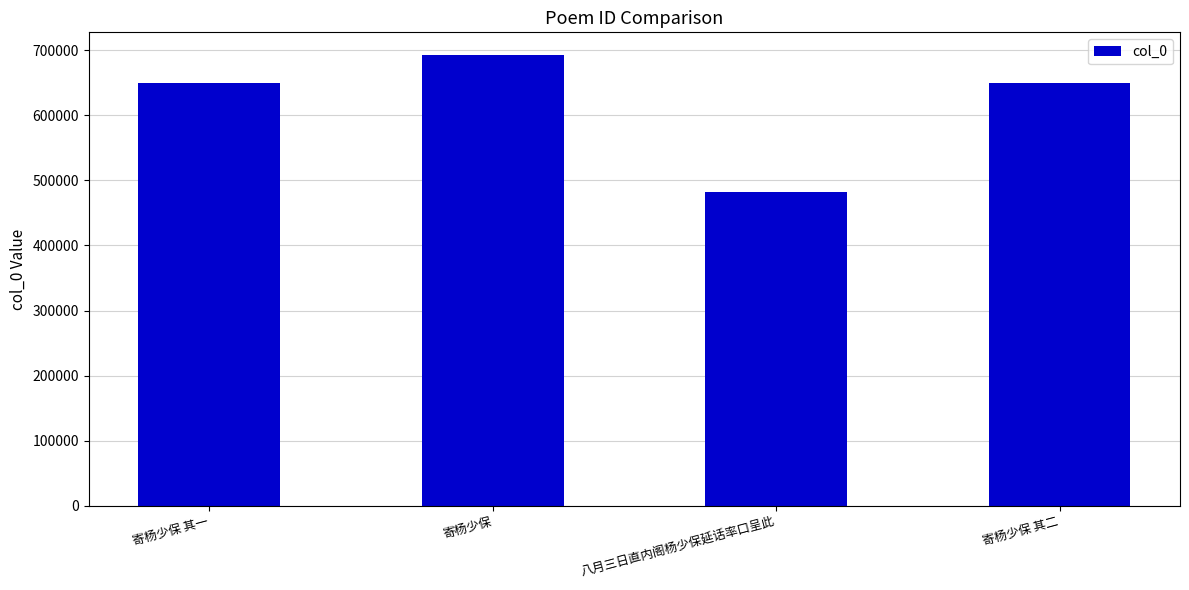

What is the change in value from 寄杨少保 to 八月三日直内阁杨少保延话率口呈此?

-211187